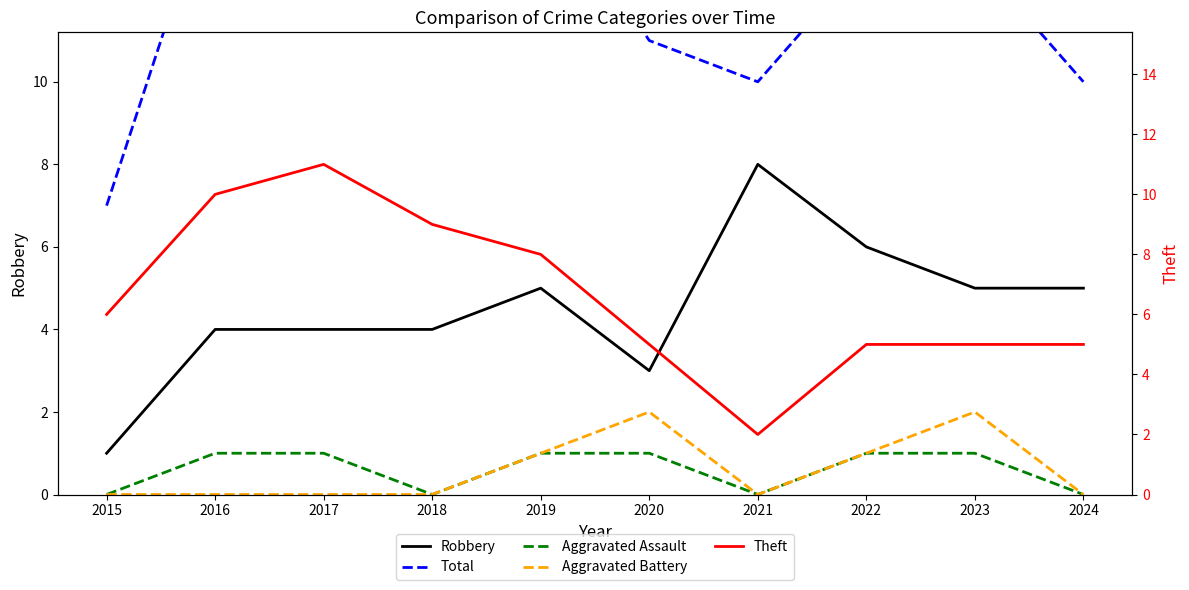

True or false: Theft and Aggravated Assault cross at least once.

False